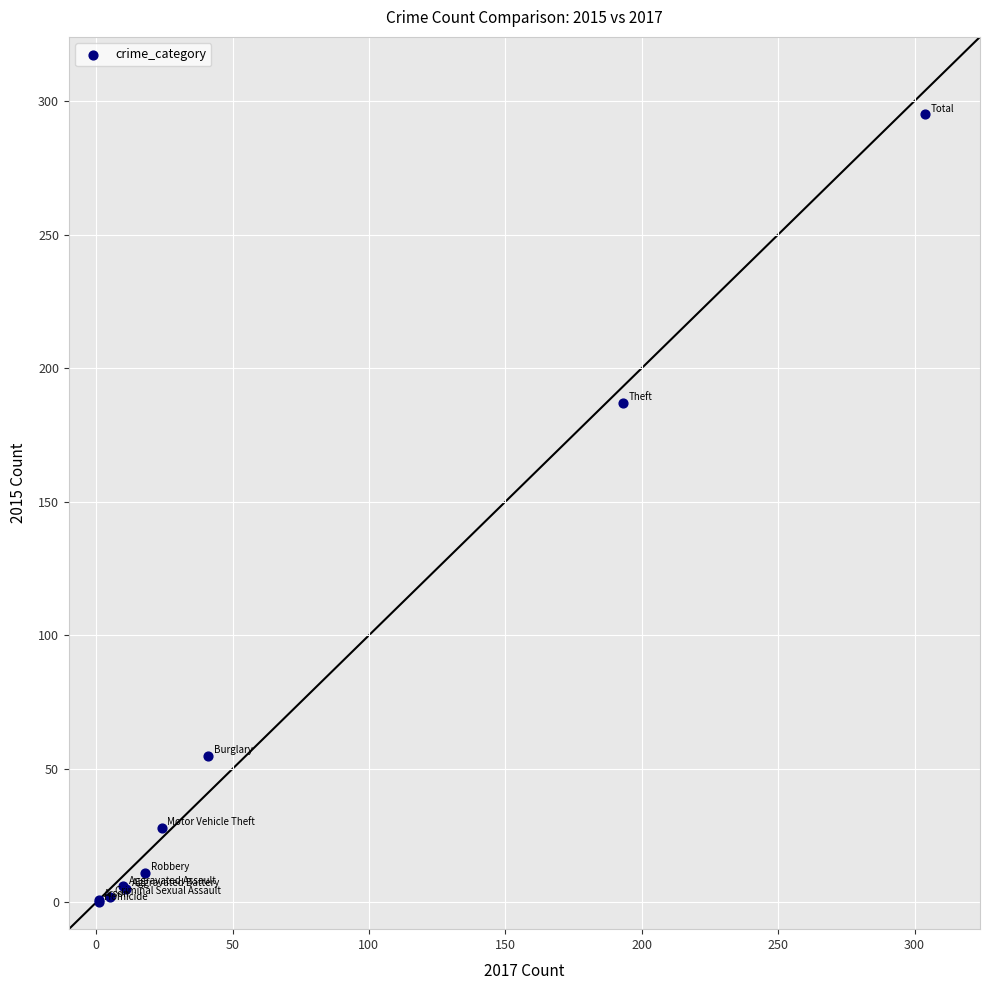

What Y value in the scatter plot is closest to 147?

187